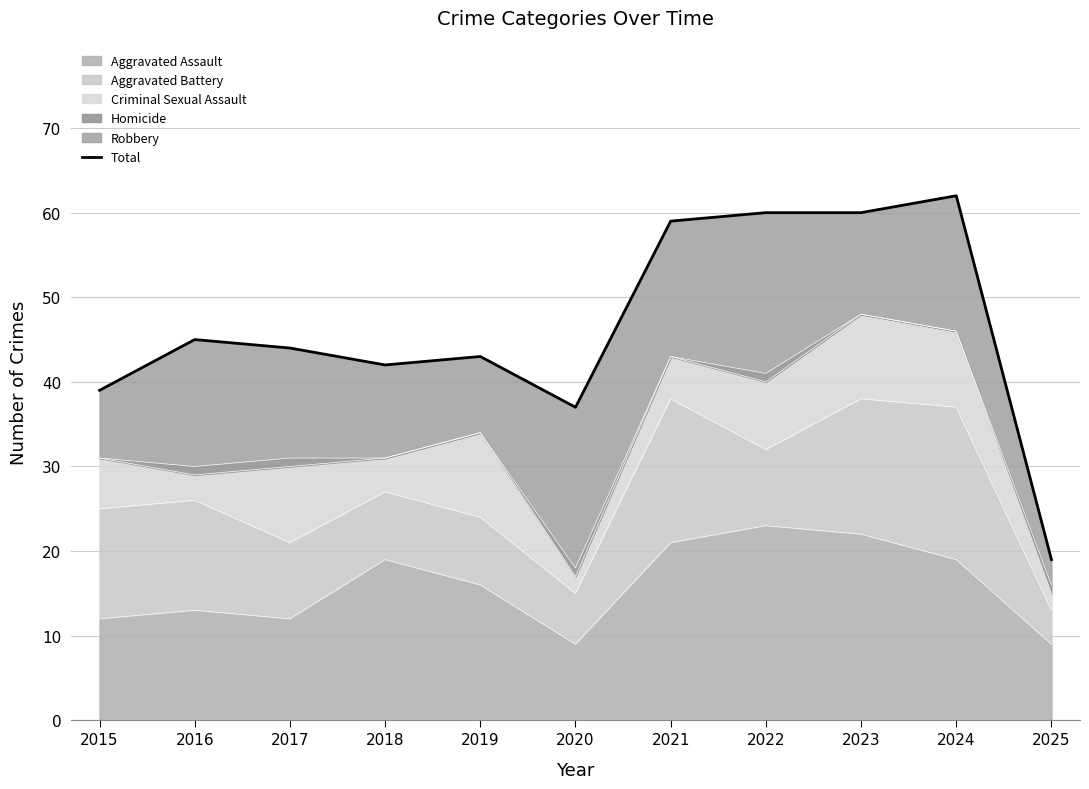

Where is the data nearest to the value 40?

2015